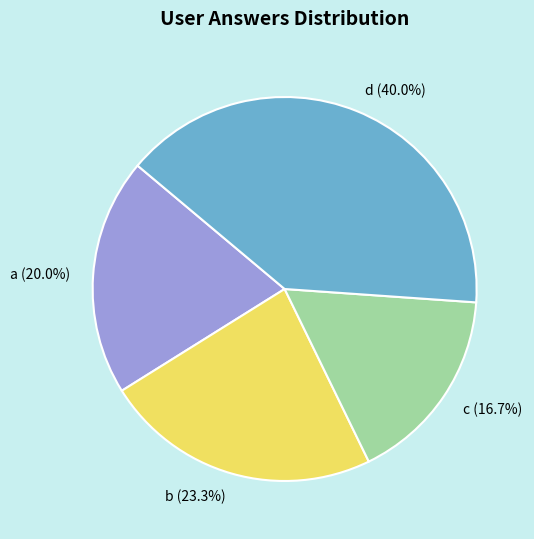

Combined, what portion of the pie is c and d?

56.7%